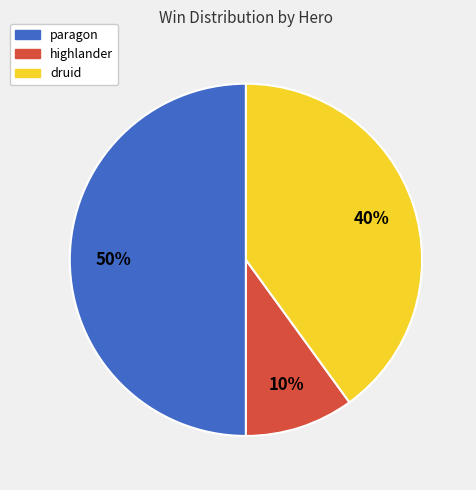

How many slices are in this pie chart?

3